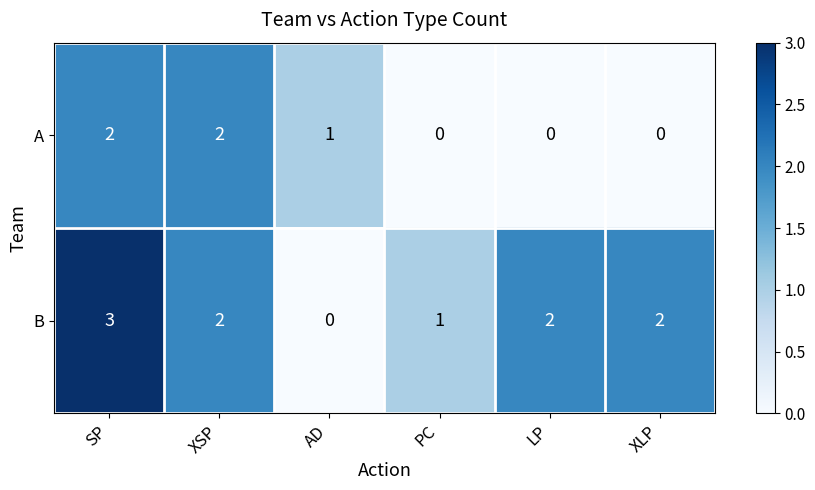

Rank the series by their maximum value, from lowest to highest.

A, B